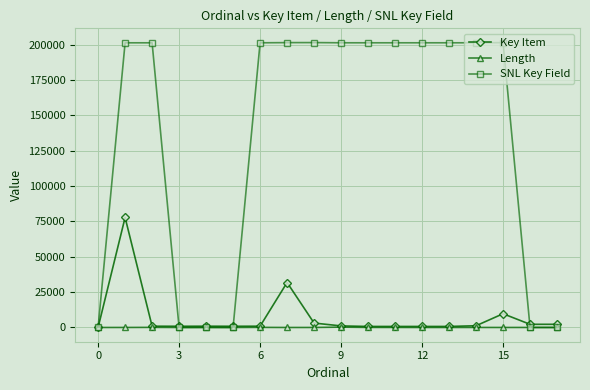

How many lines are shown in the chart?

3